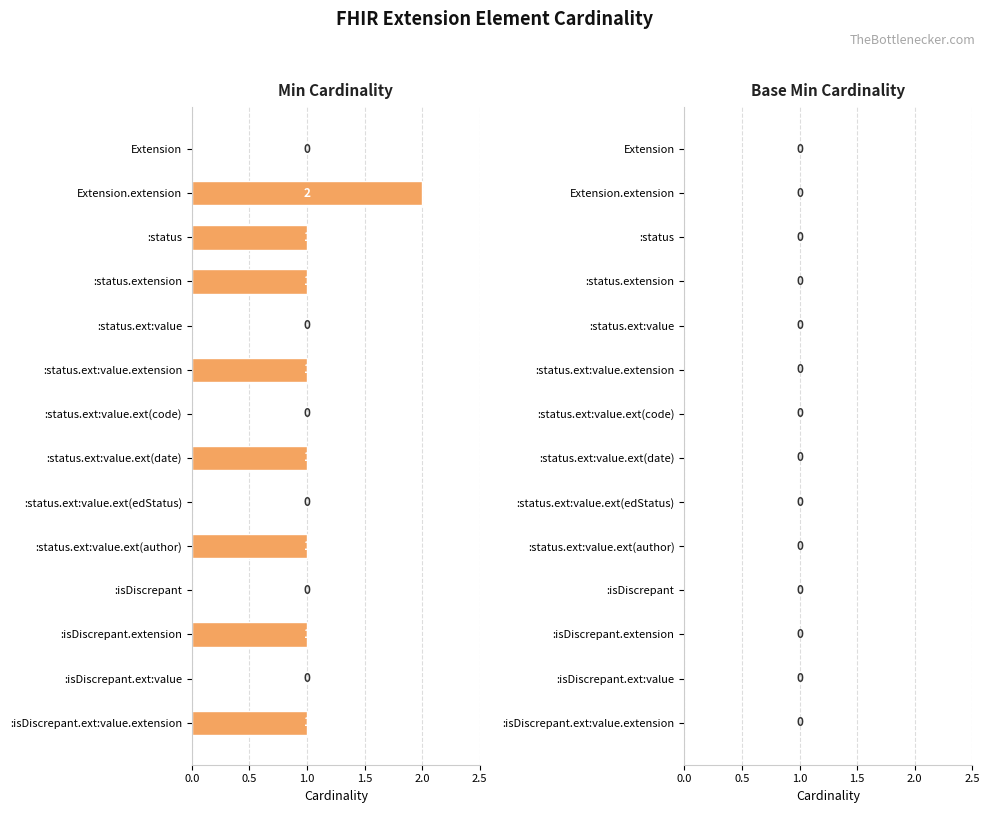

Is it true that the value at :isDiscrepant is 1?

False